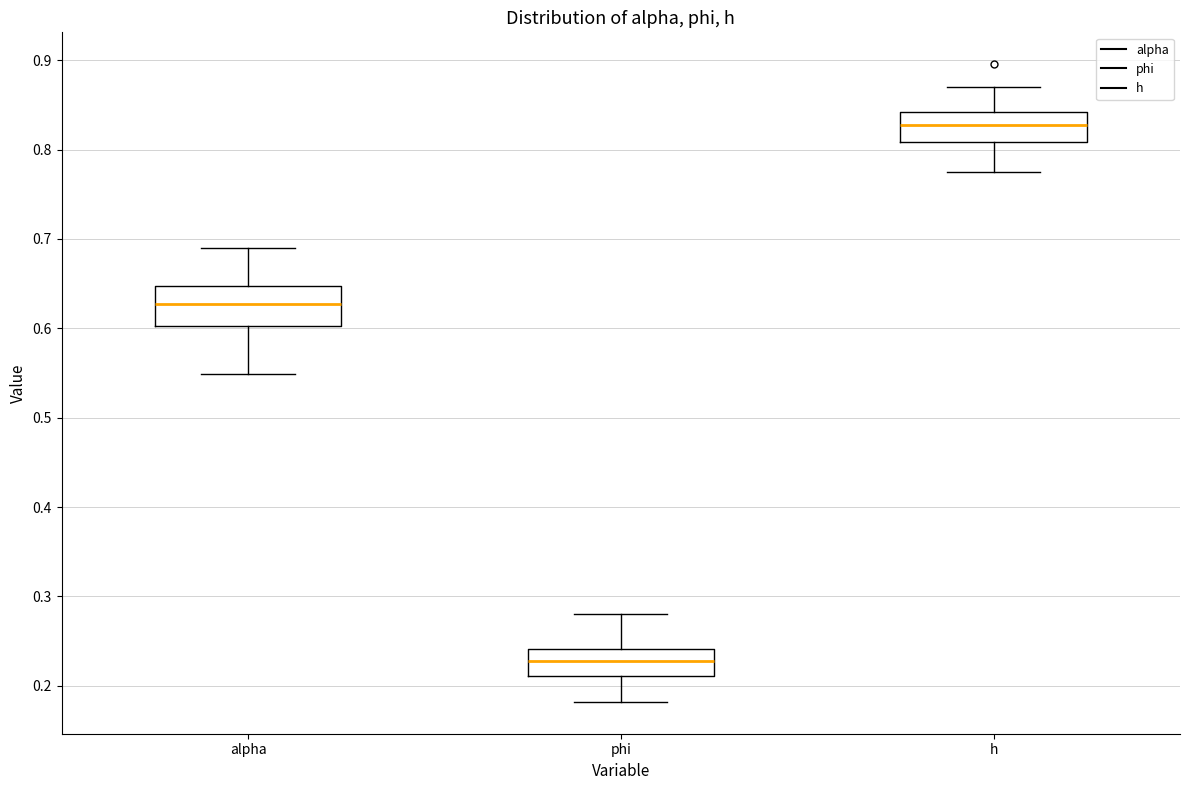

Which box has the lowest median line?

phi